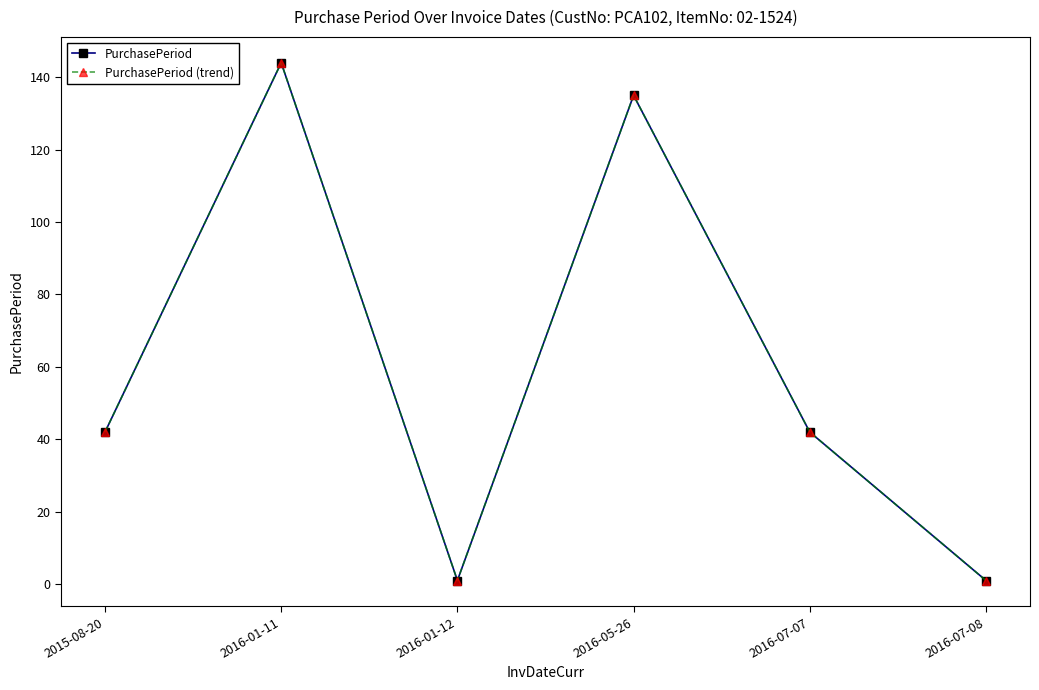

Is this an area chart (filled region under the line)?

No